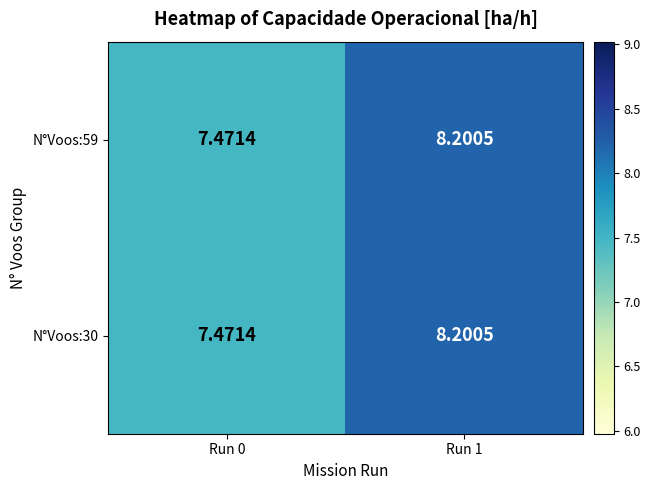

Is the value of N°Voos:30 at Run 0 greater than the value of N°Voos:59 at Run 1?

No